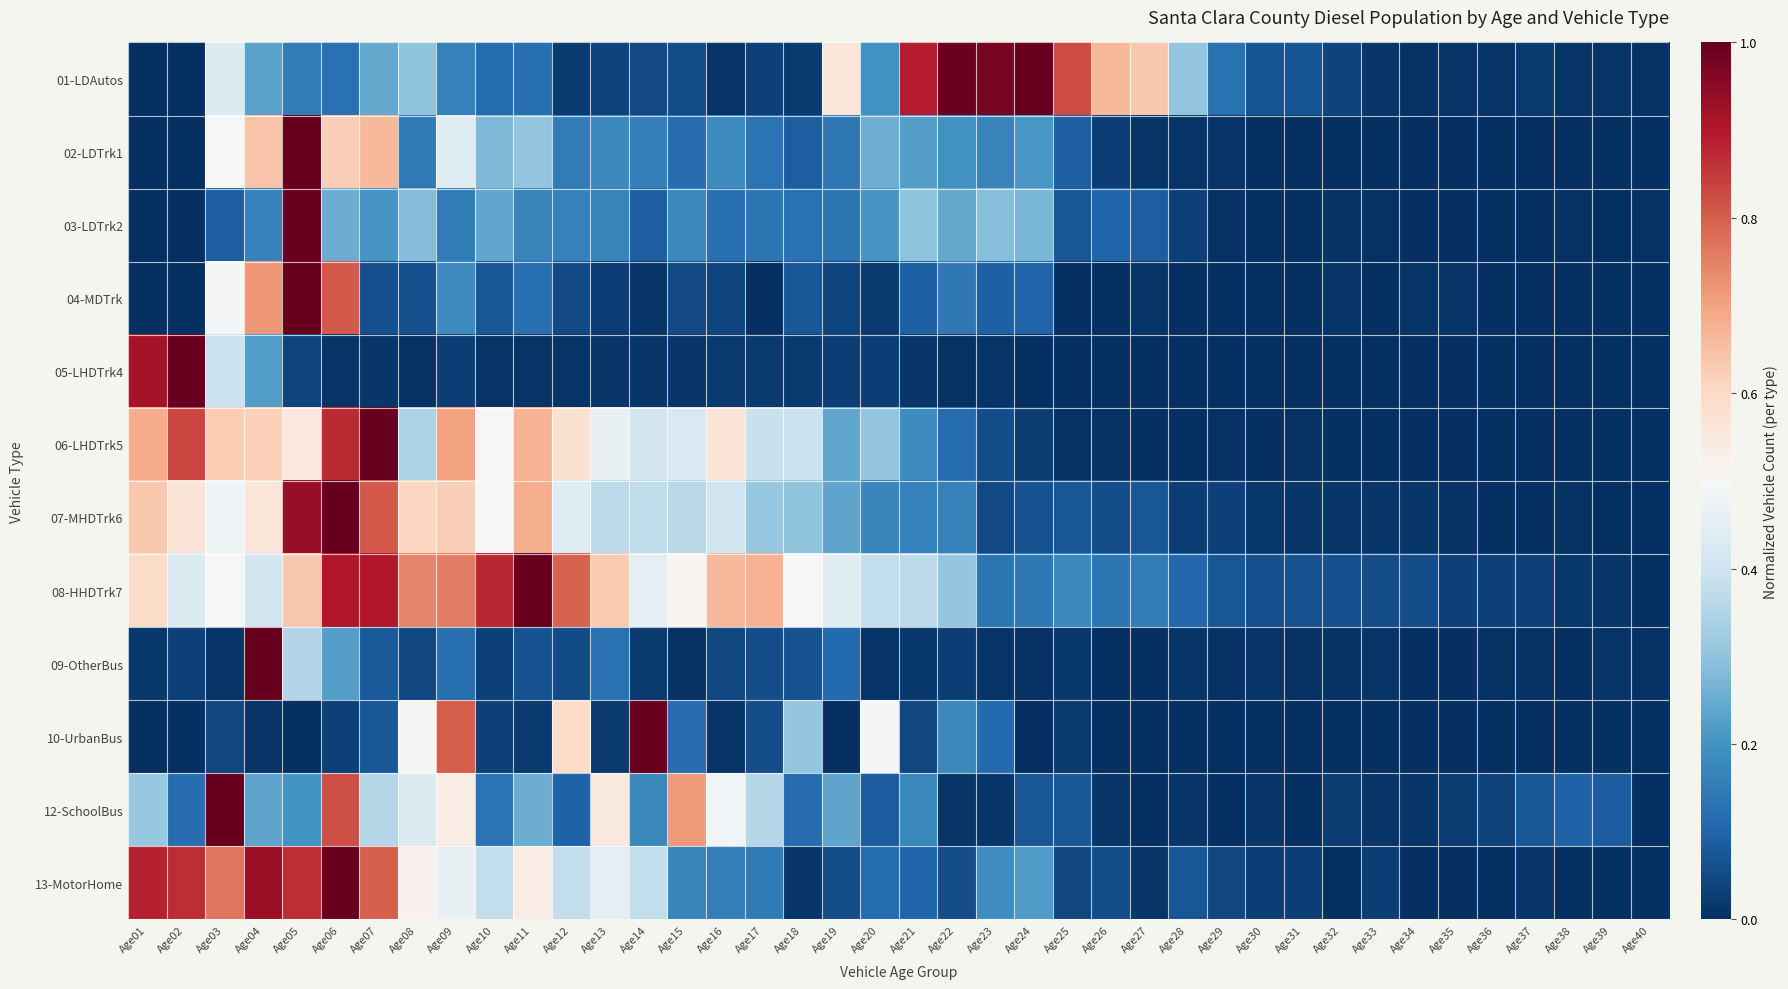

Which series has the largest range (max minus min)?

01-LDAutos